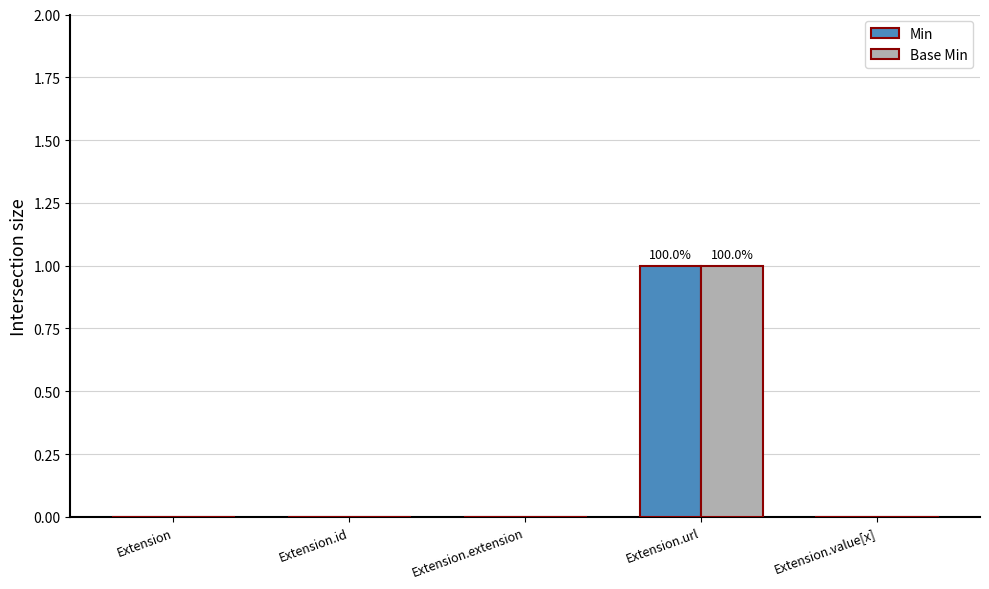

The Min series shows -1 at Extension.extension. True or false?

False